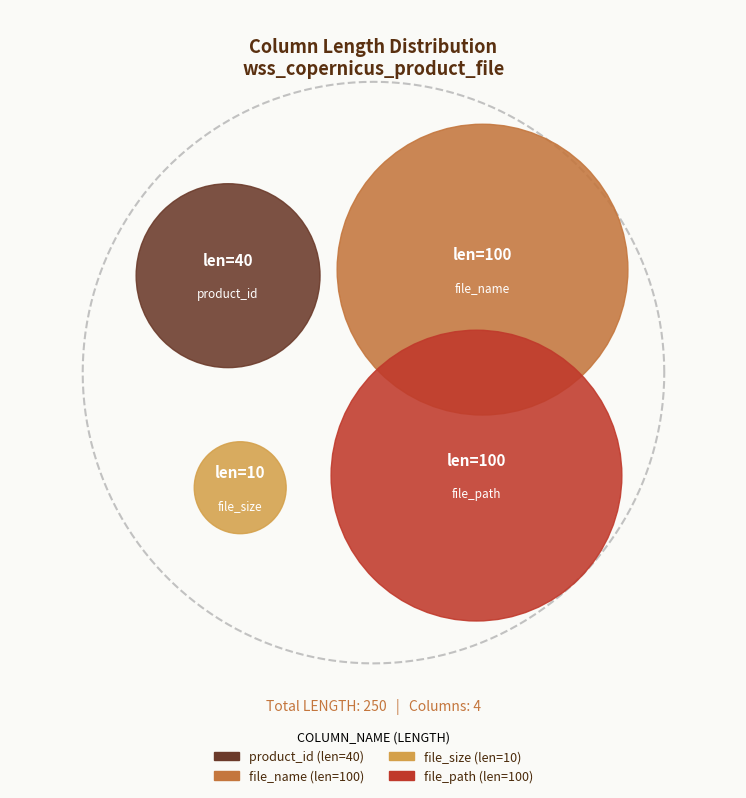

How many segments does this pie chart have?

4